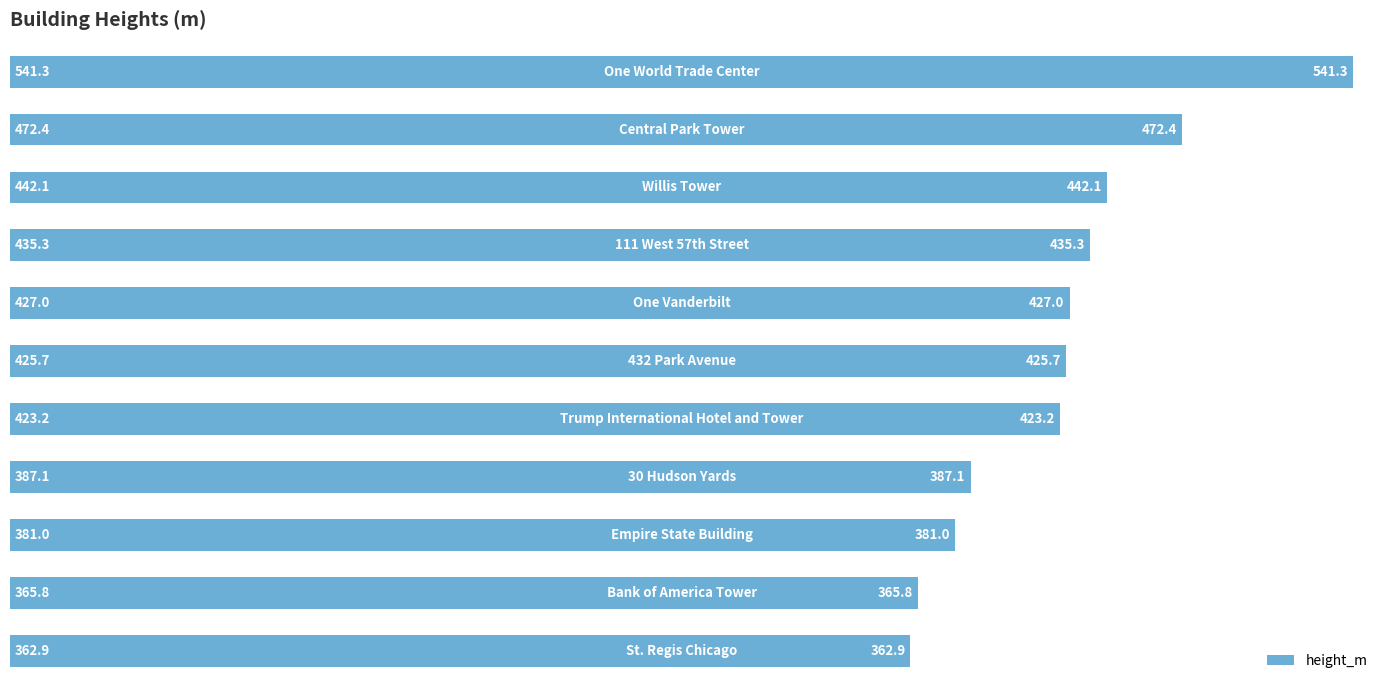

What is the difference between the maximum and second lowest values?

175.5